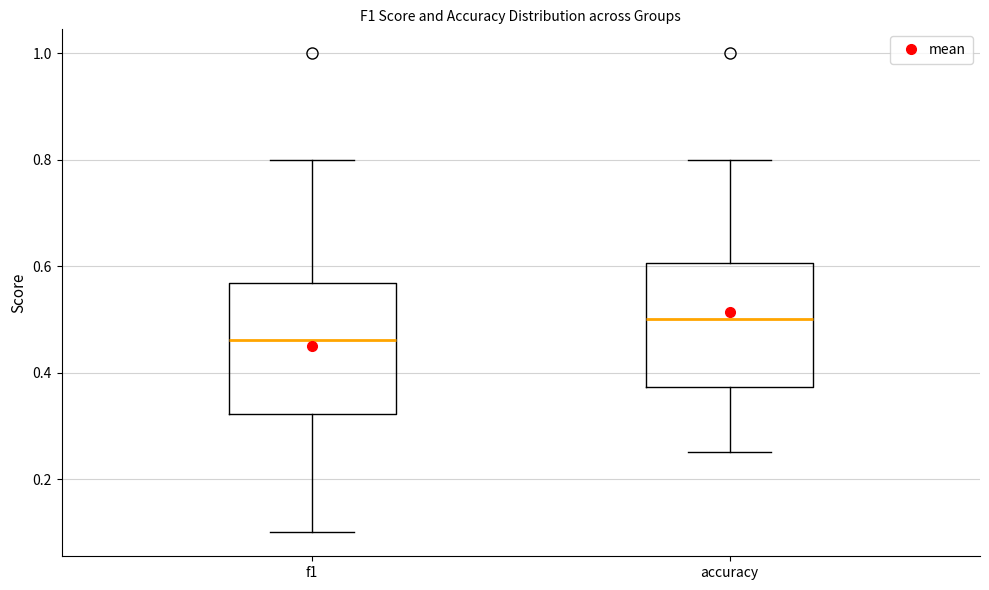

Where does the upper whisker of the box for accuracy end on the y-axis? The values are not printed on the chart, so give them approximately, as read against the axis.

0.80